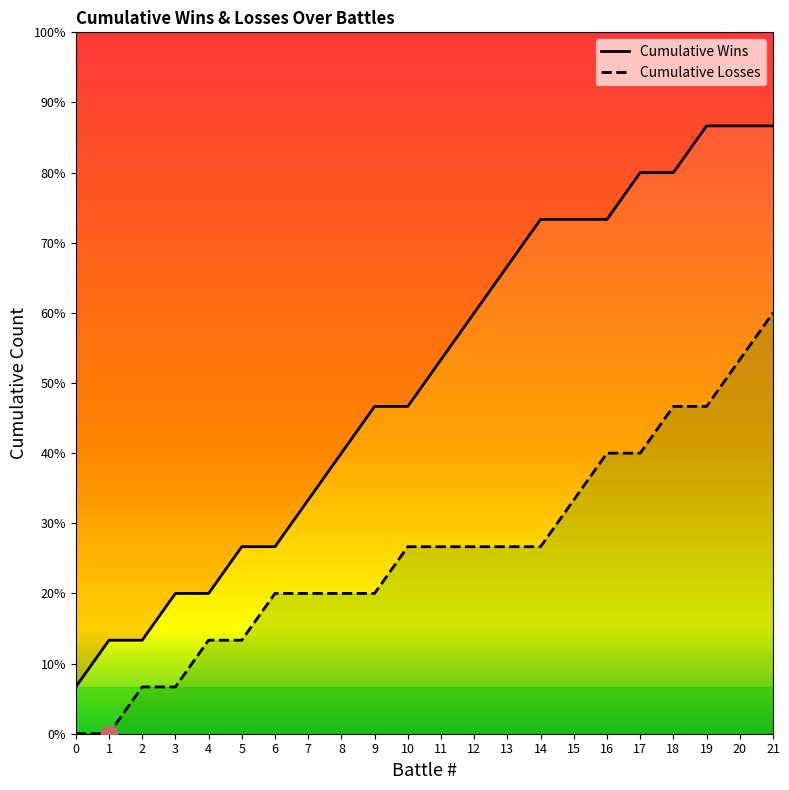

List the series in order of their peak value, highest first.

Cumulative Wins, Cumulative Losses